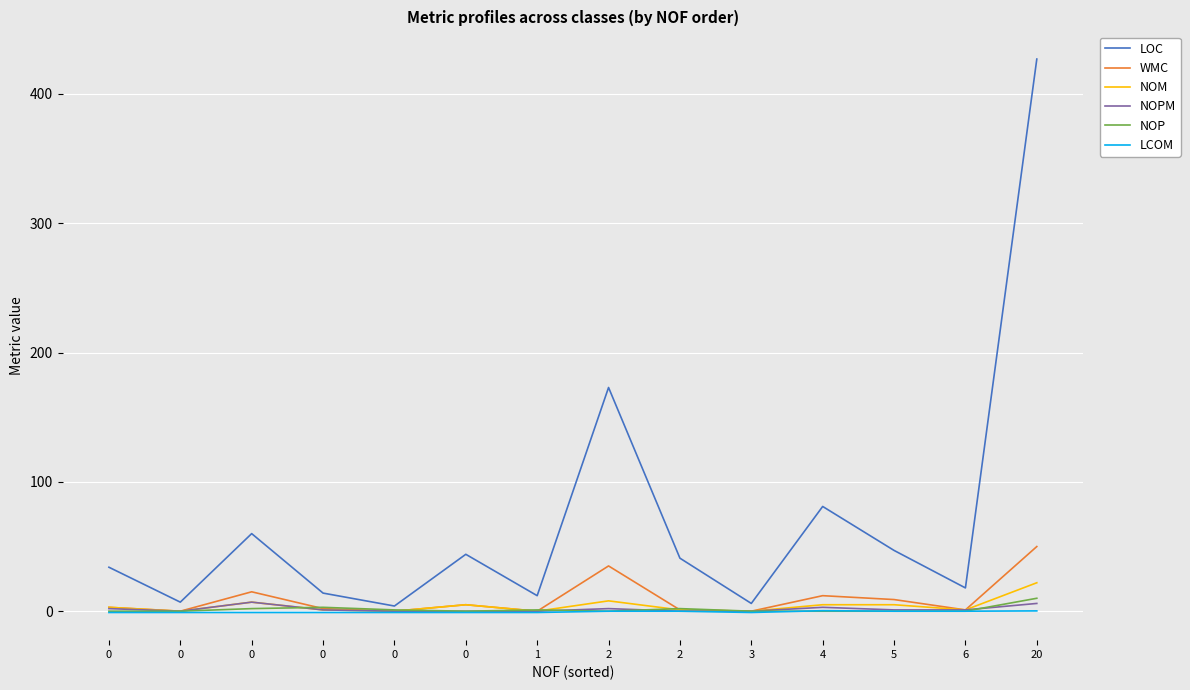

How many lines are shown in the chart?

6